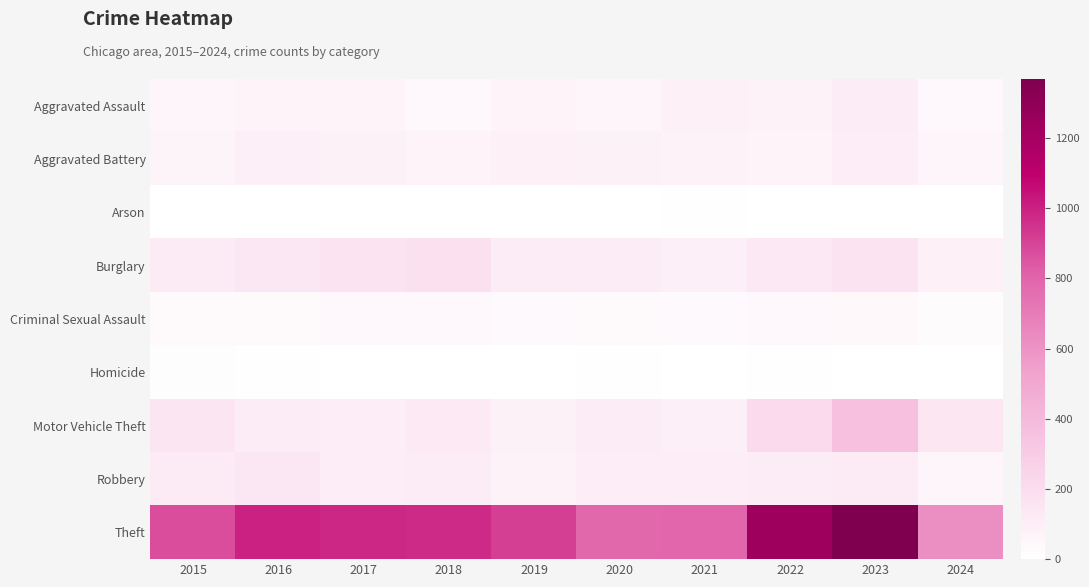

How many data points does each series have?

10